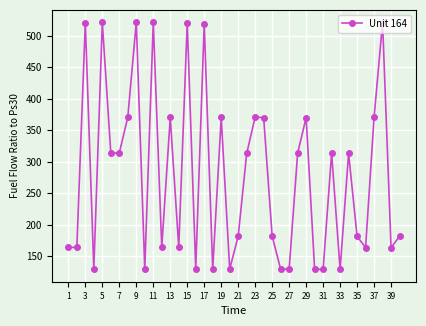

What is the smallest value displayed?

129.4